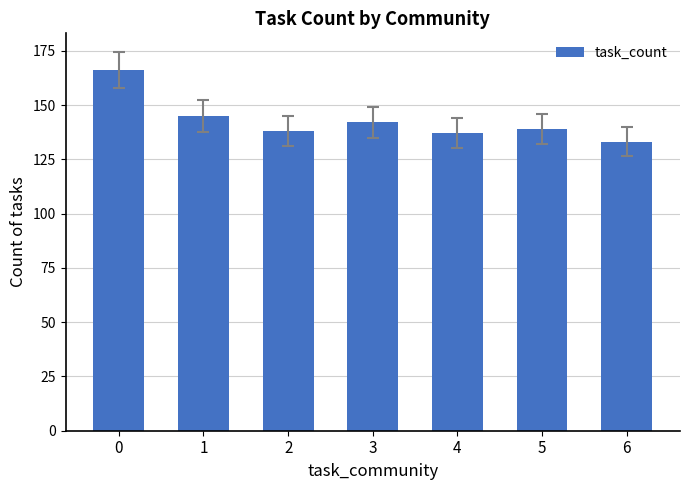

What is the average value?

143